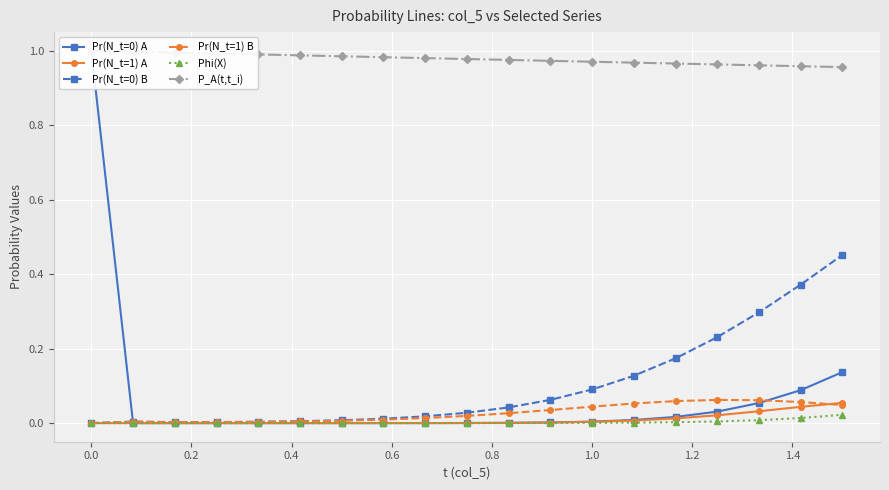

What is the value of the Pr(N_t=0) A point at the 1st from the left?

1.0